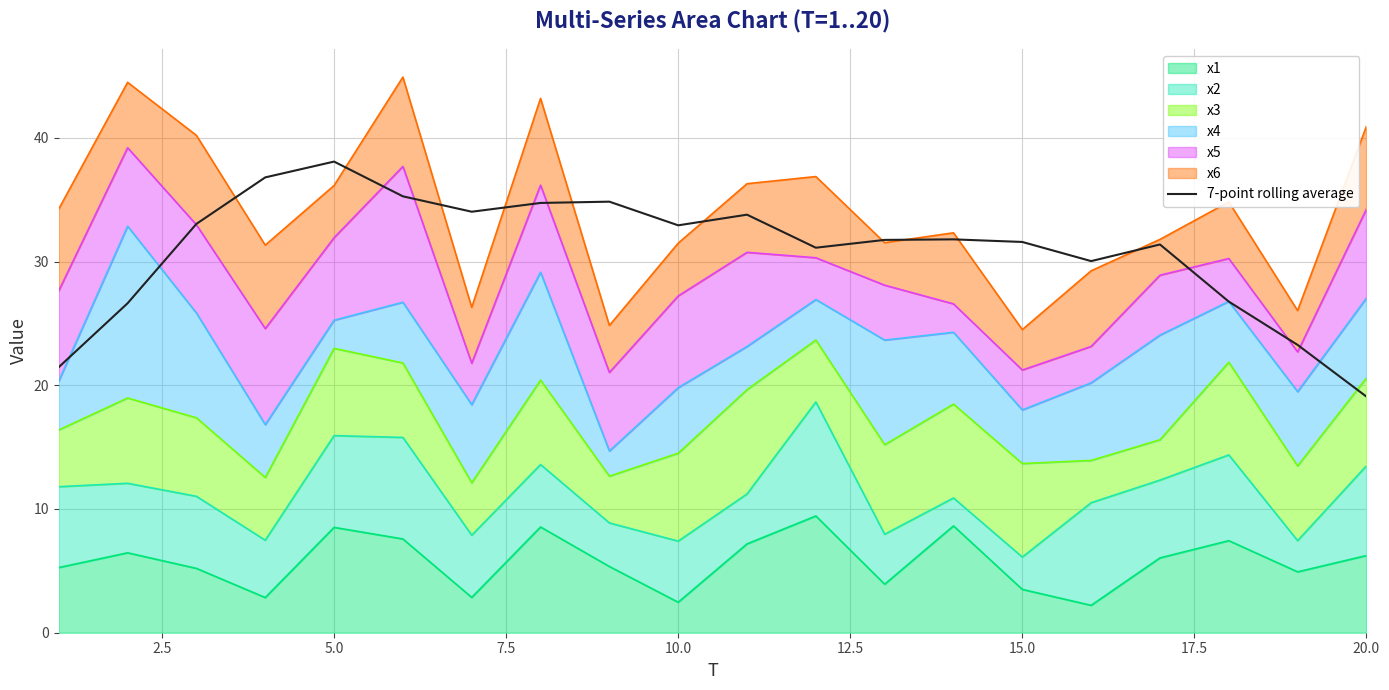

How many data points does each series have?

20